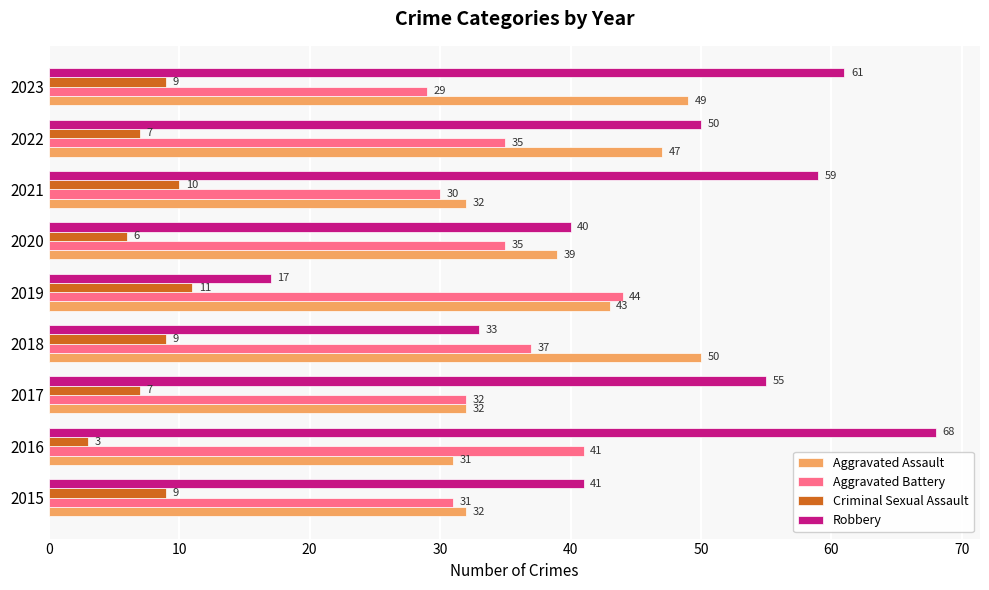

What are all the series names shown in the legend?

Aggravated Assault, Aggravated Battery, Criminal Sexual Assault, Robbery